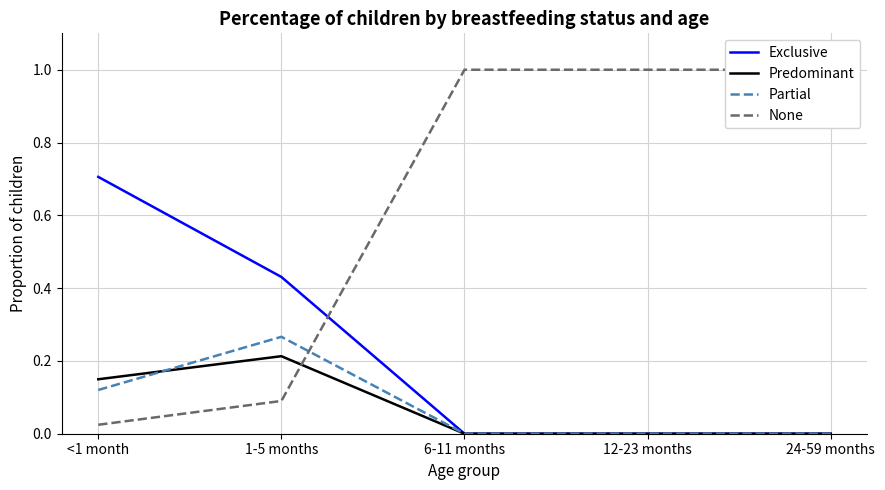

True or false: Predominant and None cross at least once.

True